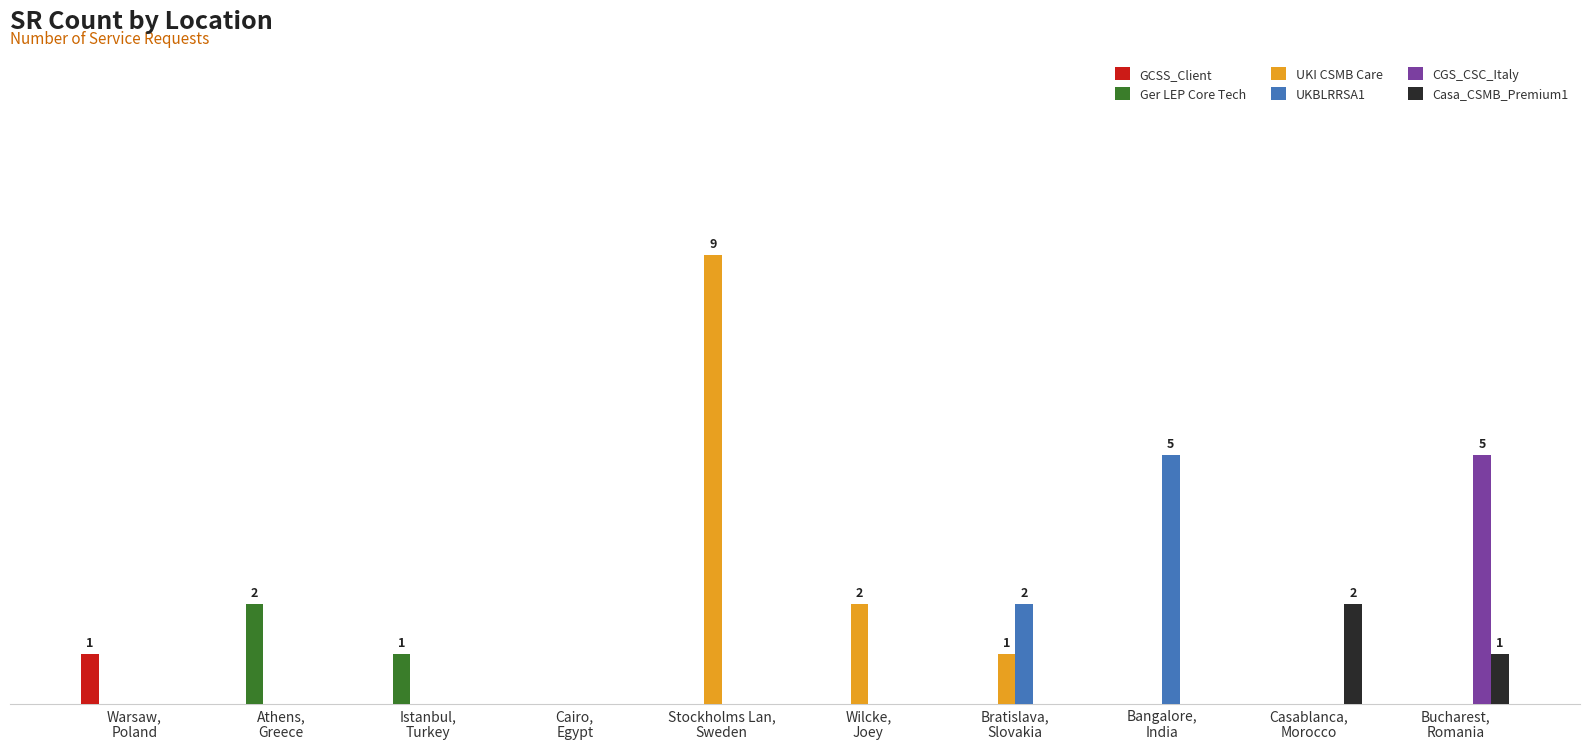

Between Athens,
Greece and Stockholms Lan,
Sweden, which is larger?

Athens,
Greece